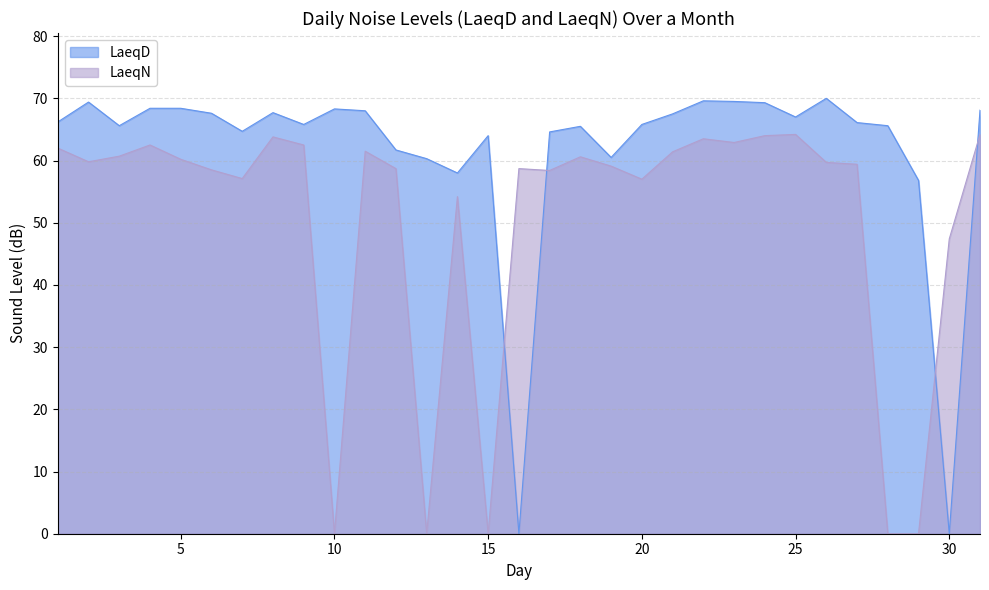

At 2, list the series in order from smallest to largest.

LaeqN, LaeqD